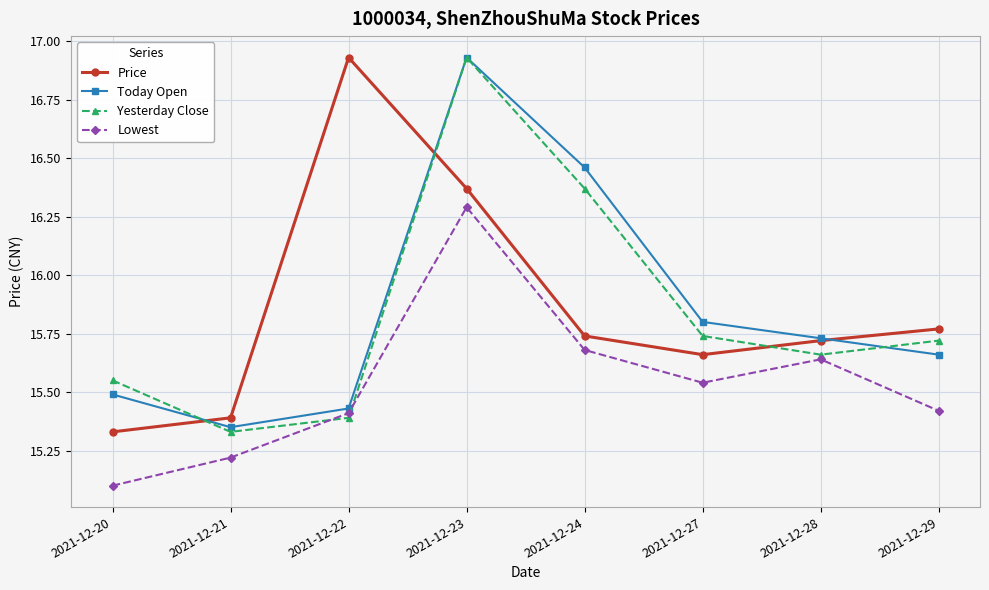

At which category does Price reach its first local valley?

2021-12-27